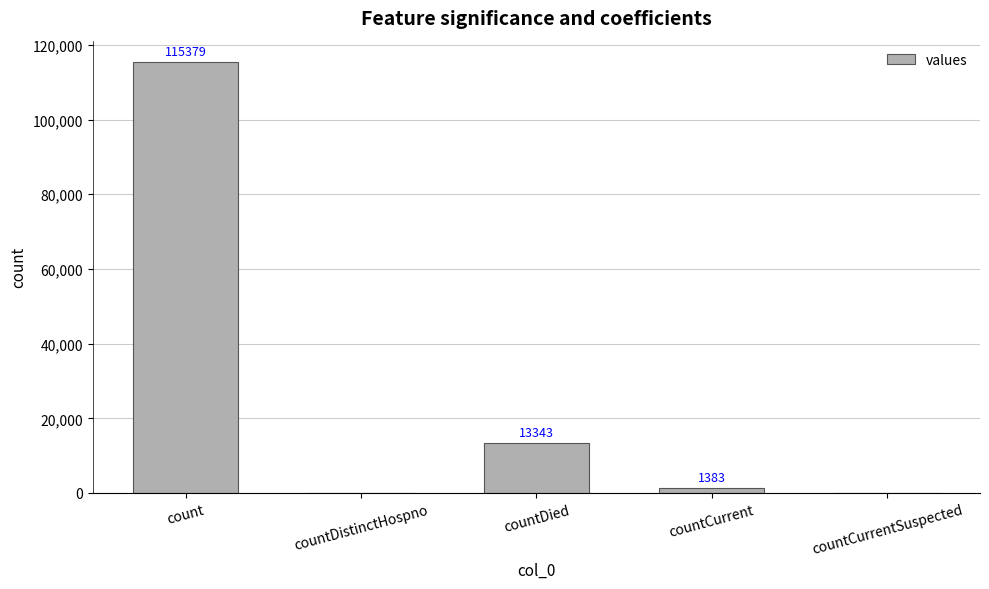

What is the sum of all values?

130105